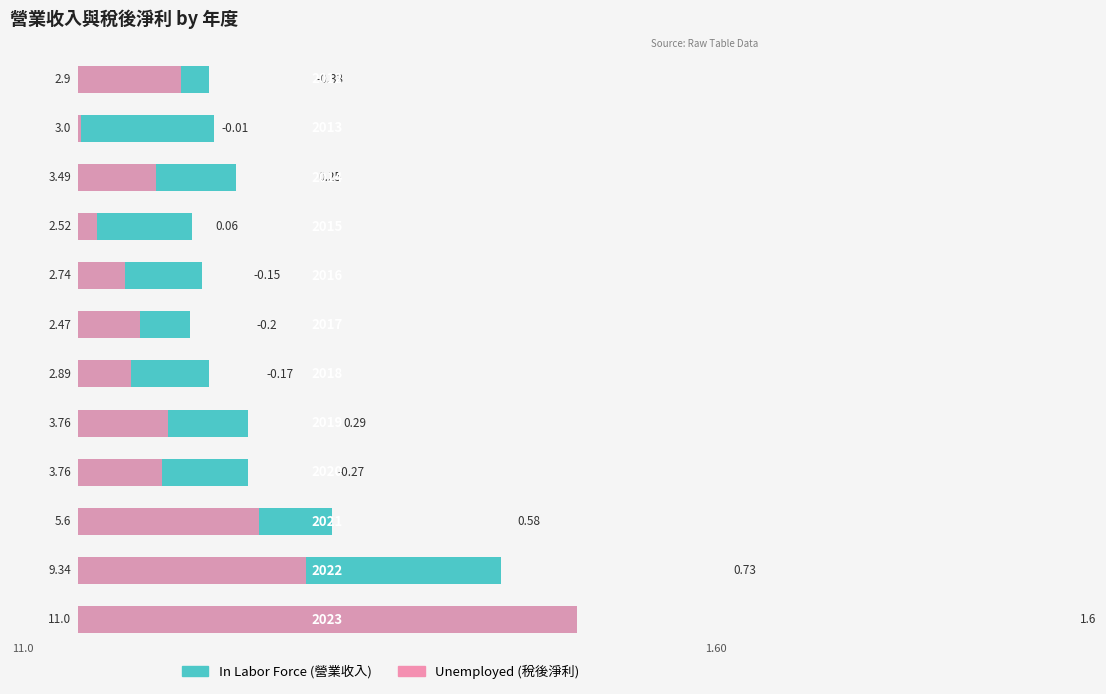

What is the sum of the Unemployed values at 6 and 3?

3.2